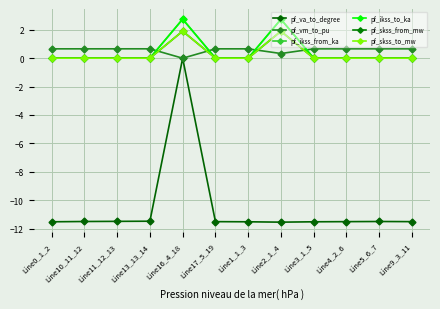

At which category does pf_va_to_degree reach its first local valley?

Line2_1_4